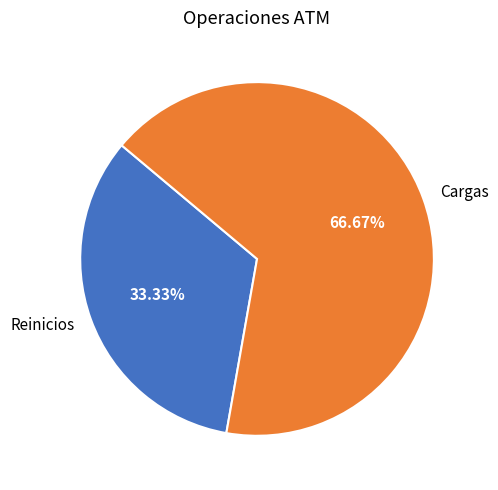

Which category has the smallest portion of the pie?

Reinicios